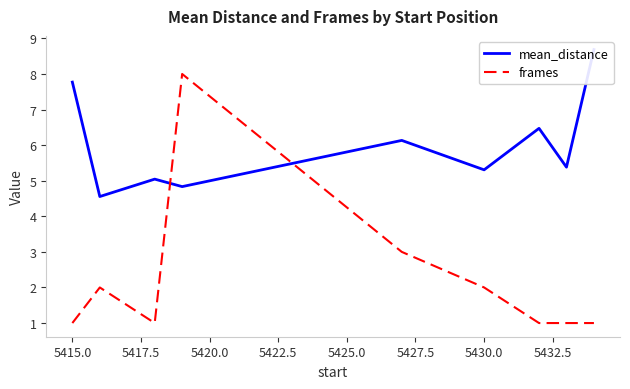

What is the highest value of the frames series?

8